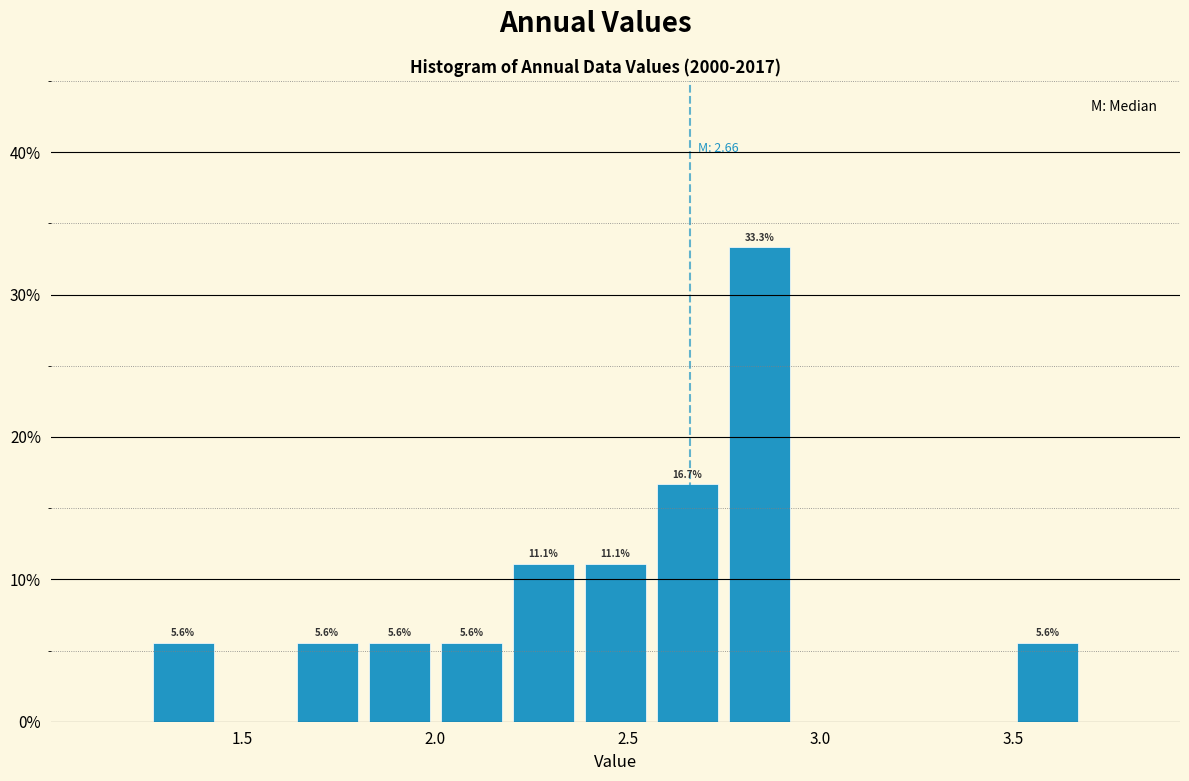

Read against the x-axis, roughly where is the centre of the tallest bar?

2.85